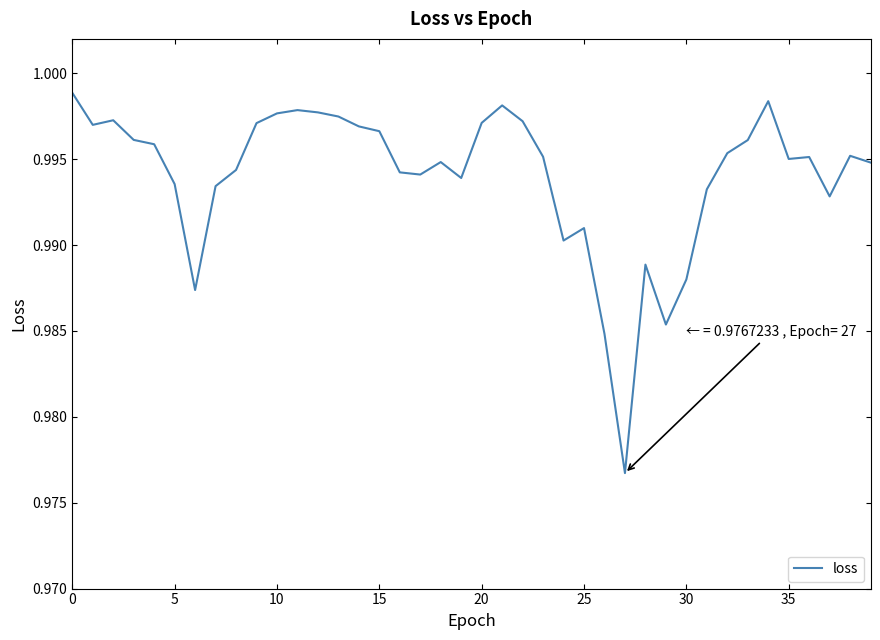

How many lines are shown in the chart?

1